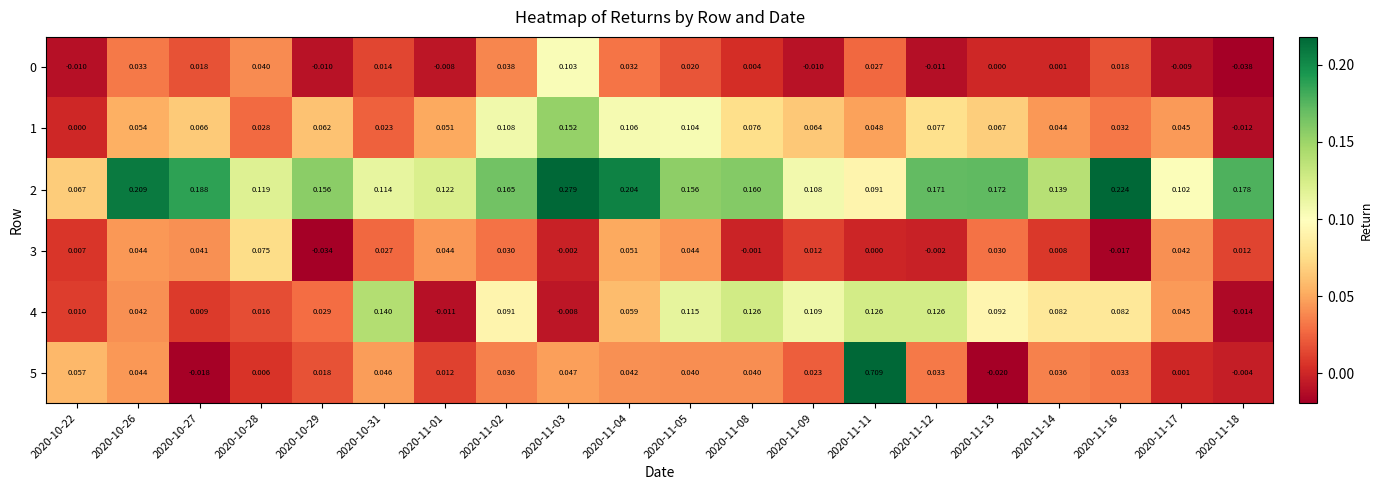

Is the value of 5 at 2020-11-08 greater than the value of 0 at 2020-11-02?

Yes